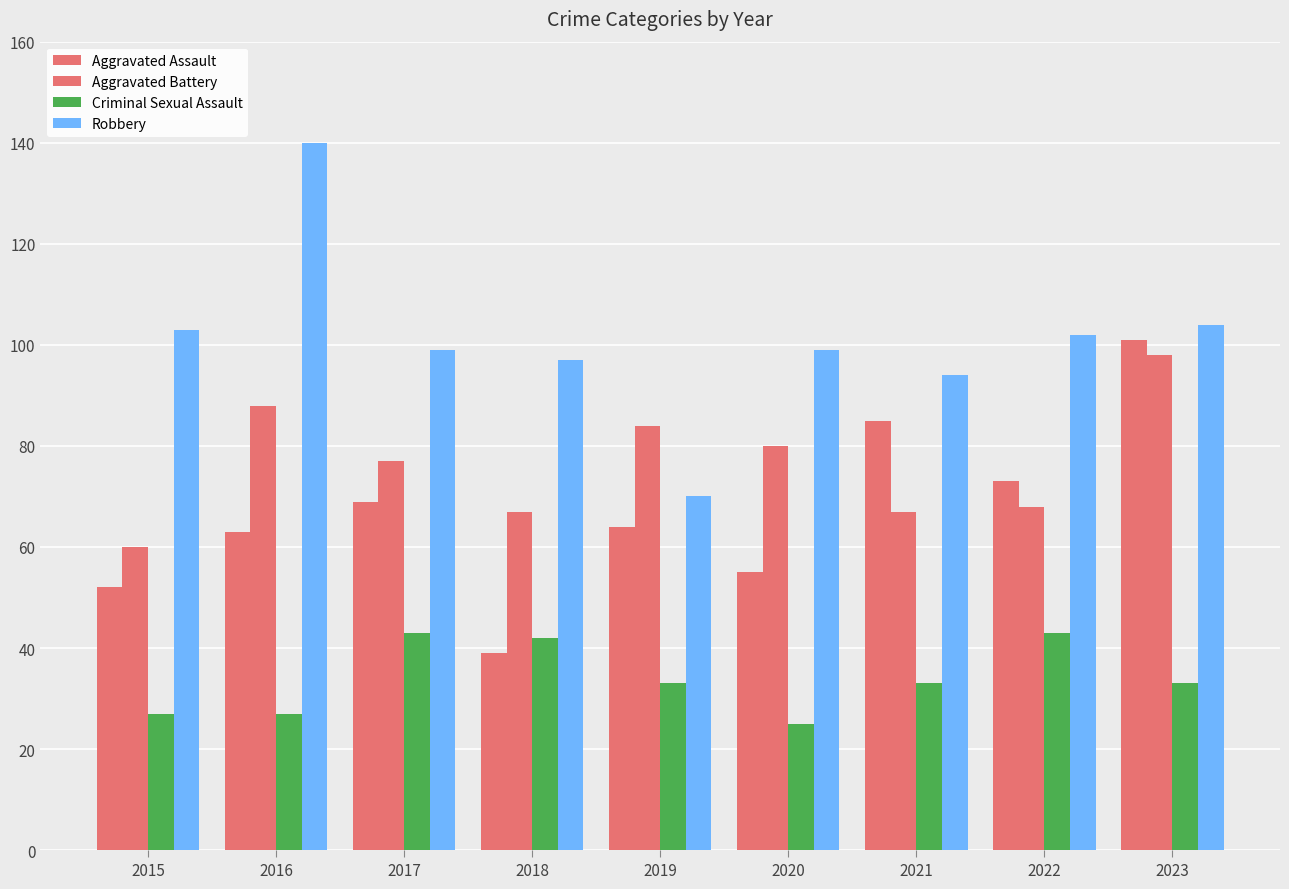

True or false: Aggravated Assault has a value of 52 at 2015.

True